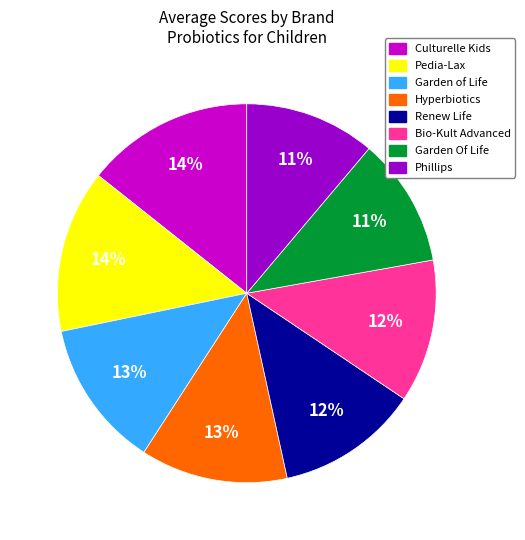

Does any single category account for the majority?

No